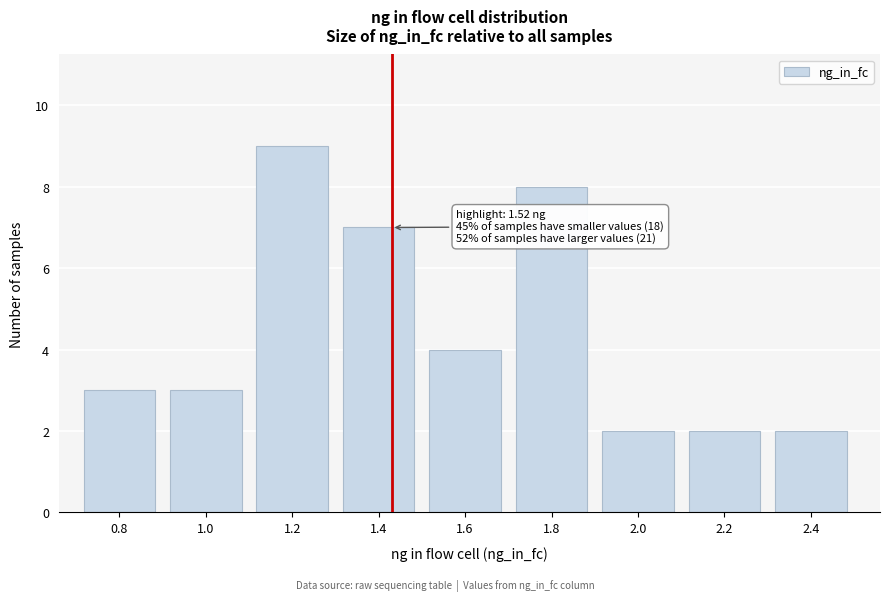

Reading left to right, list all the values displayed in this chart.

3	3	9	7	4	8	2	2	2